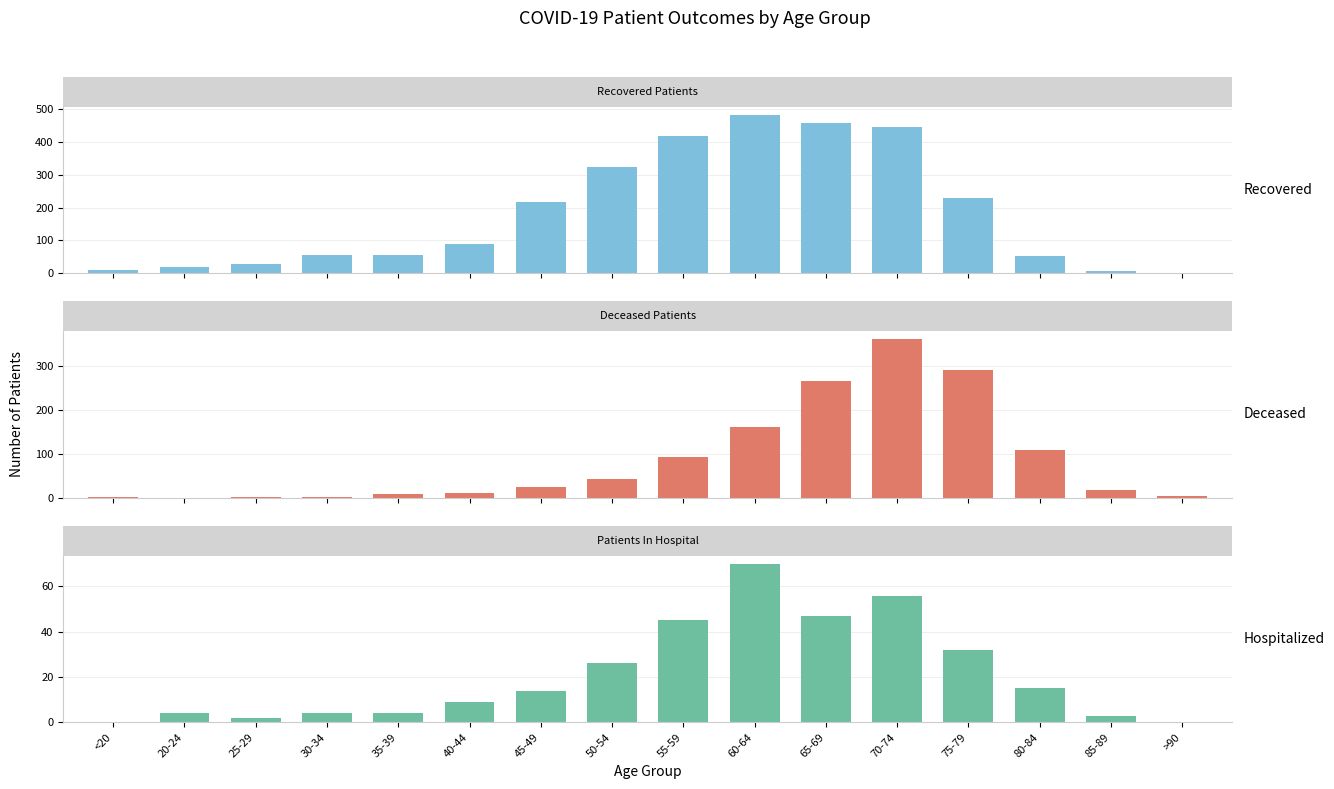

What is the average value of the recovered_patients series?

181